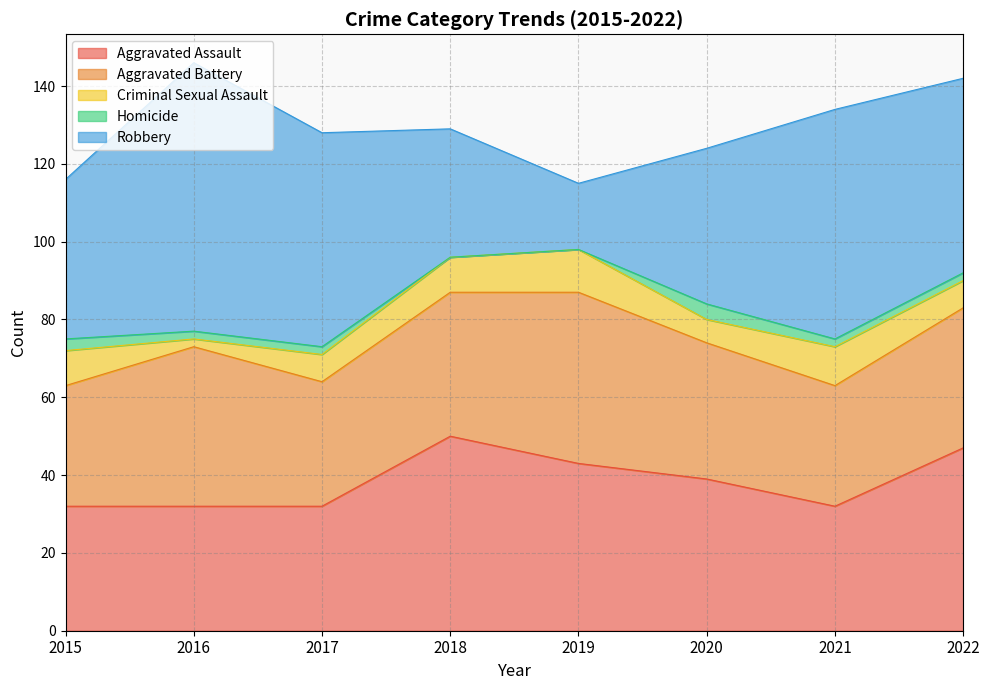

Is it true that Criminal Sexual Assault equals 6 at 2020?

True